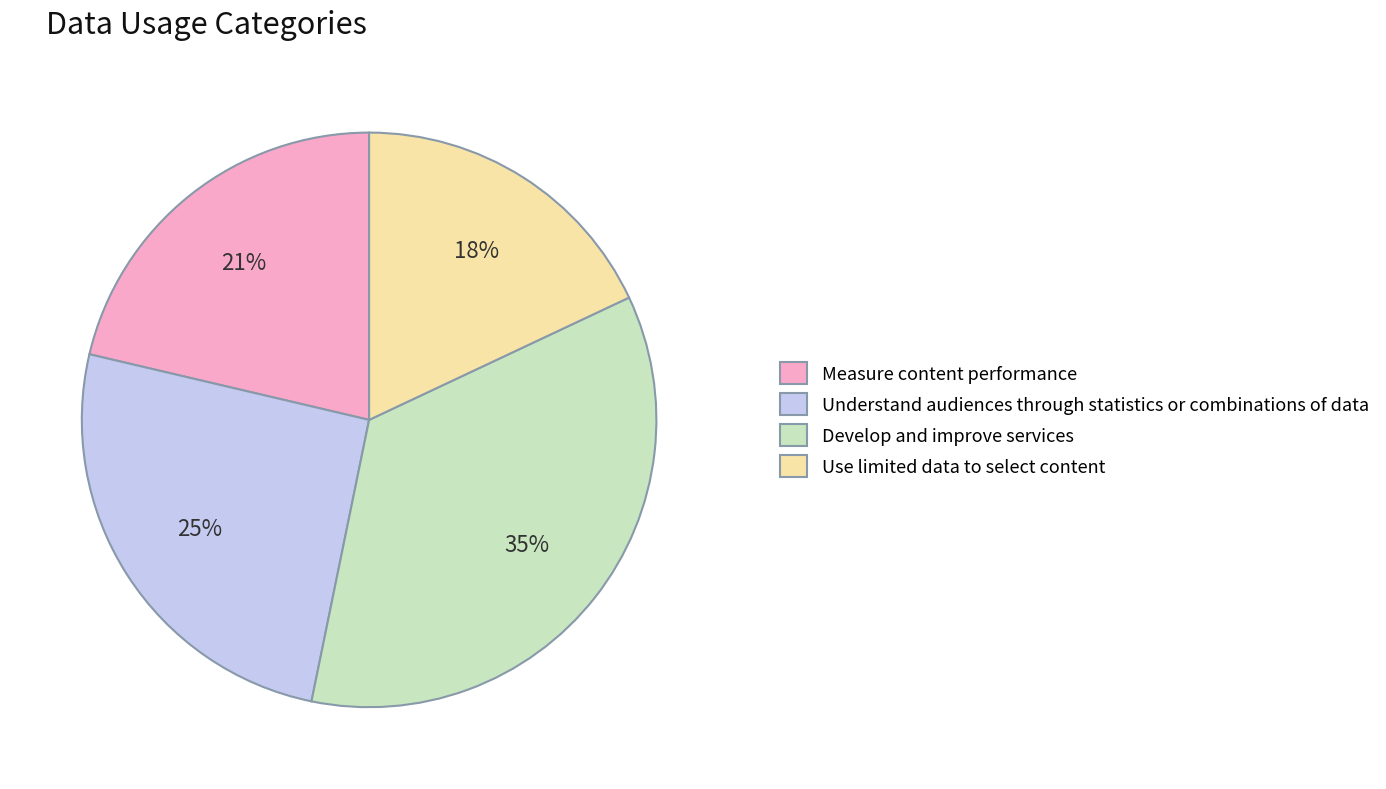

Does any single category account for the majority?

No